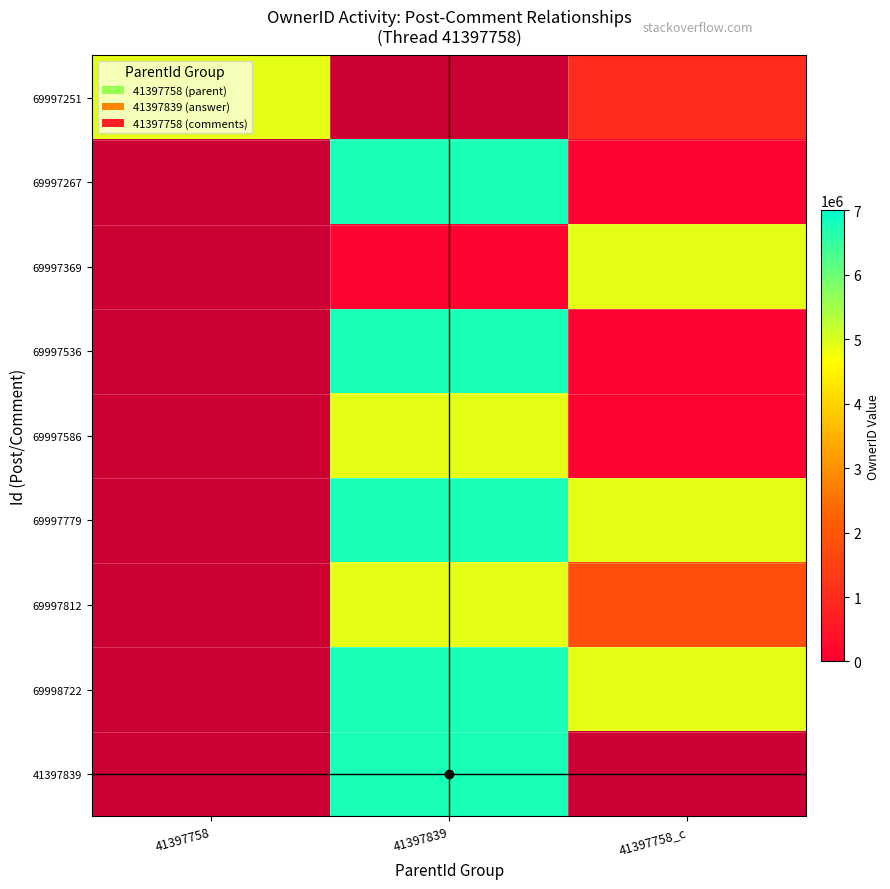

At which category does the chart reach its minimum across all series?

41397758_c